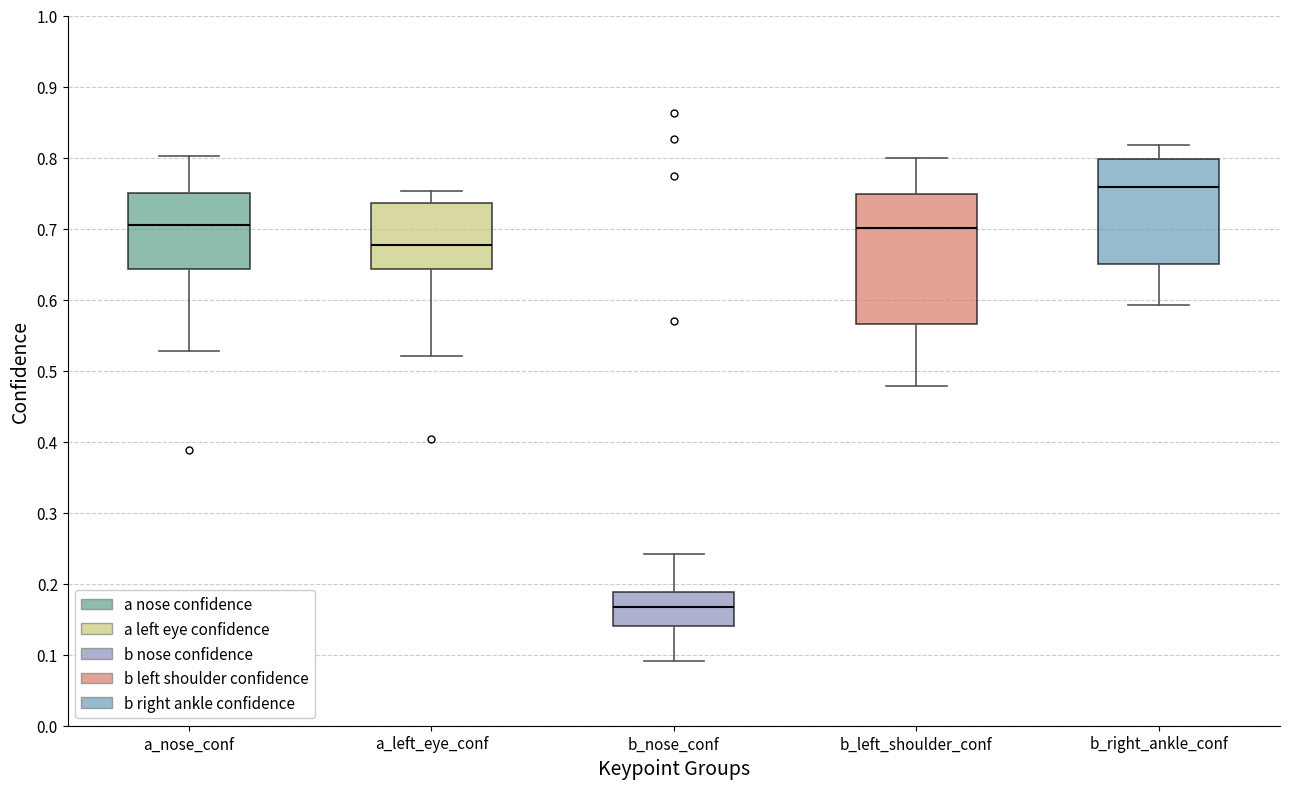

Comparing the boxes themselves (not the whiskers), which one is the tallest?

b_left_shoulder_conf